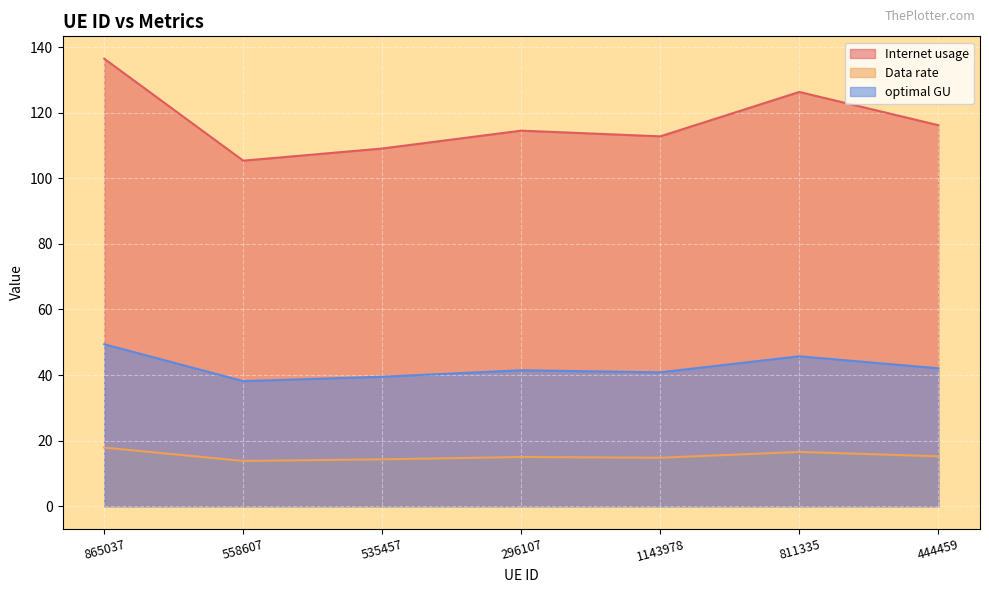

What is the difference between the maximum and minimum values in the Data rate series?

4.1